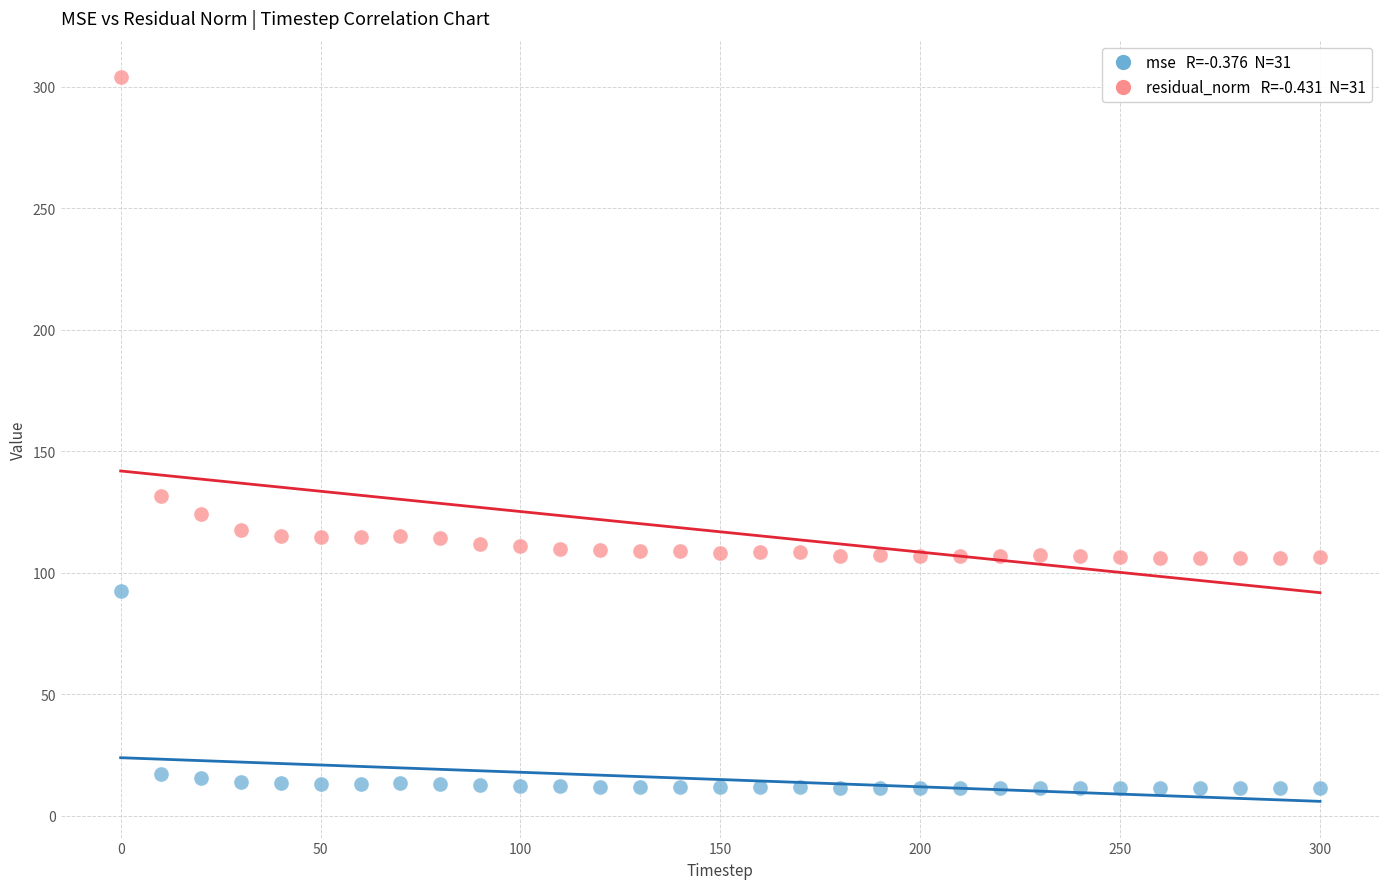

Across all data points, what is the range of X values (max minus min)?

300.0